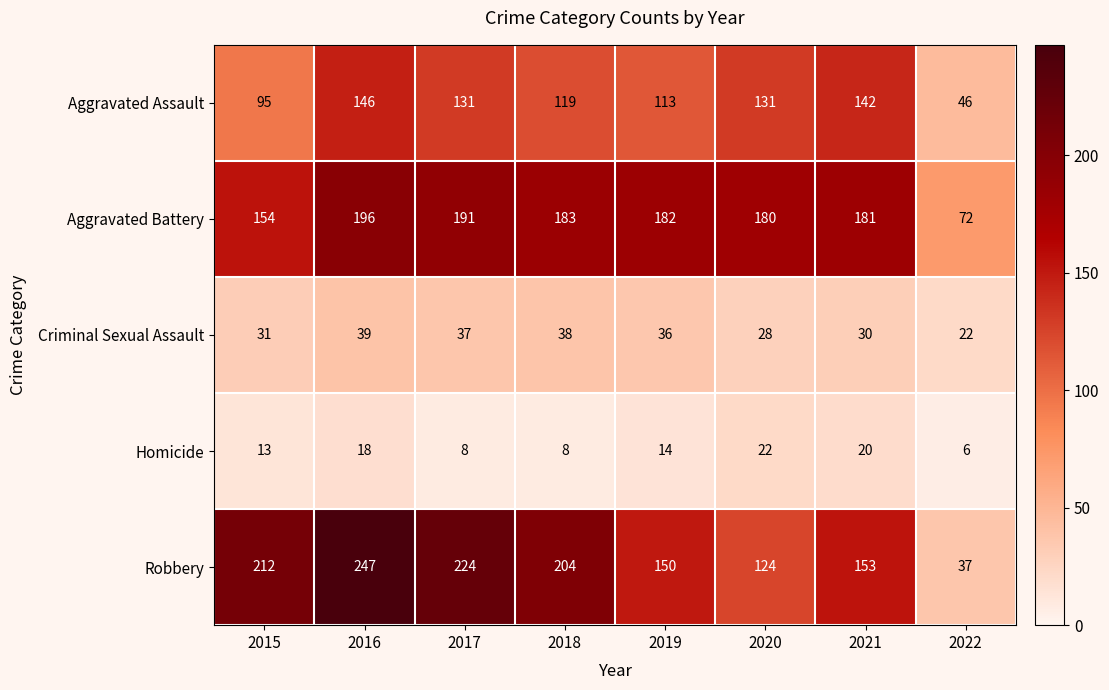

What is the total value across all series at 2019?

495